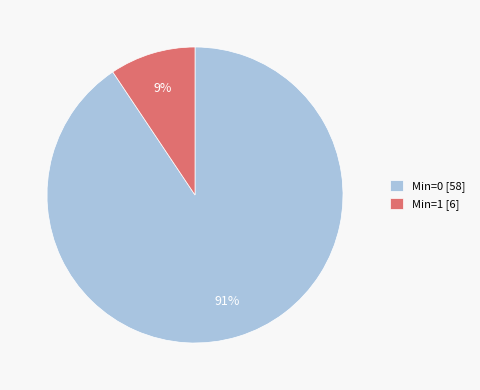

Which category has the smallest portion of the pie?

Min=1 [6]